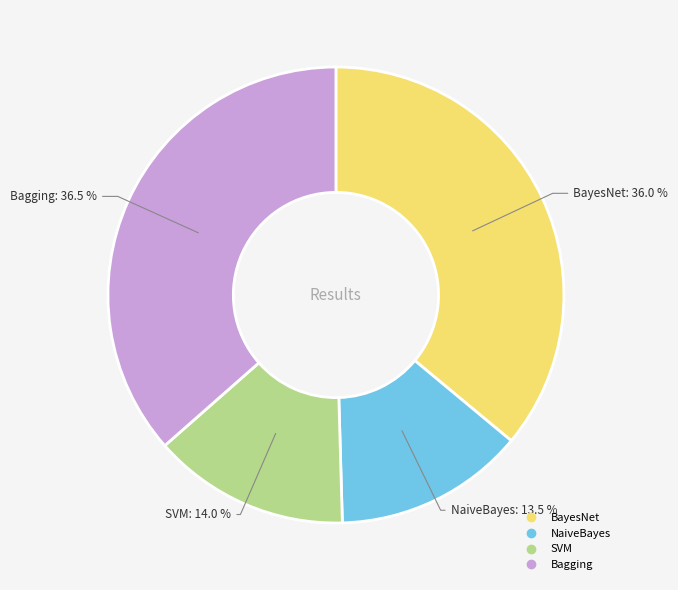

To the nearest percent, what percentage of the pie is BayesNet?

36%